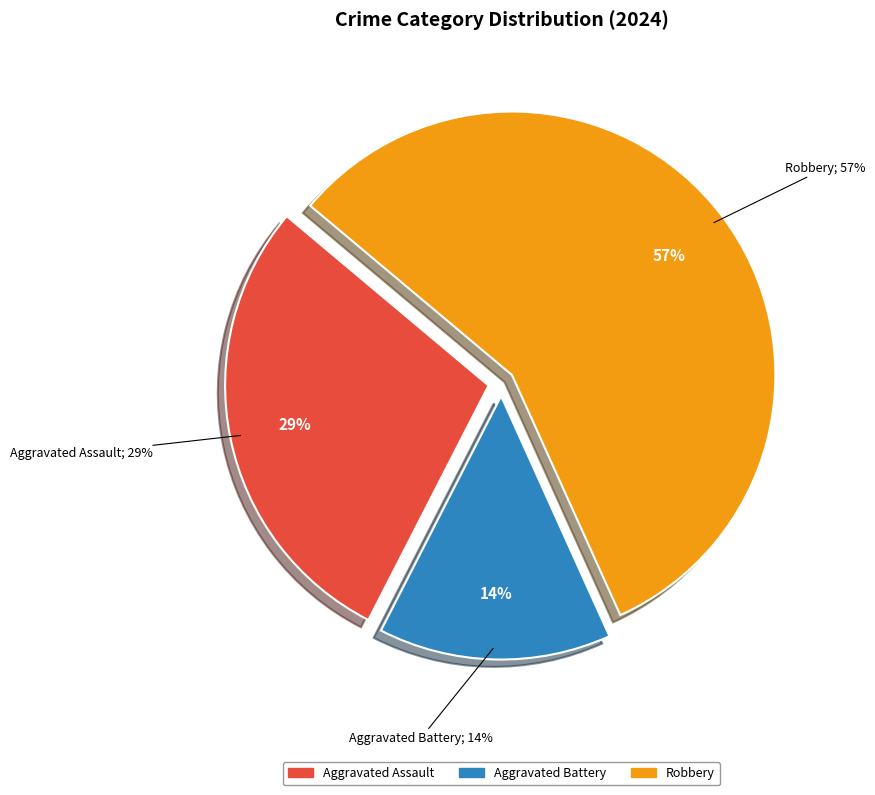

To the nearest percent, what portion does Aggravated Battery represent?

14%